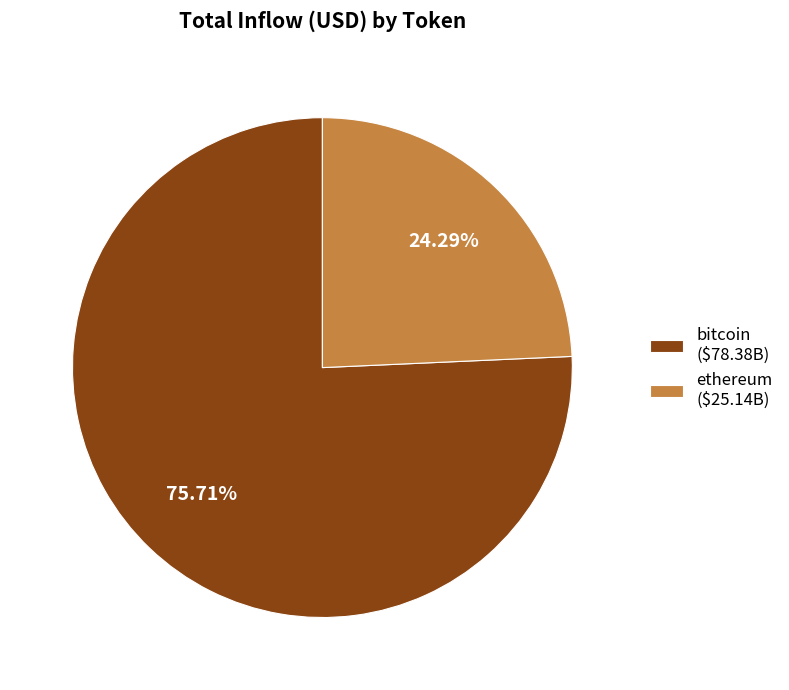

Does bitcoin ($78.38B) represent more than half of the total?

Yes